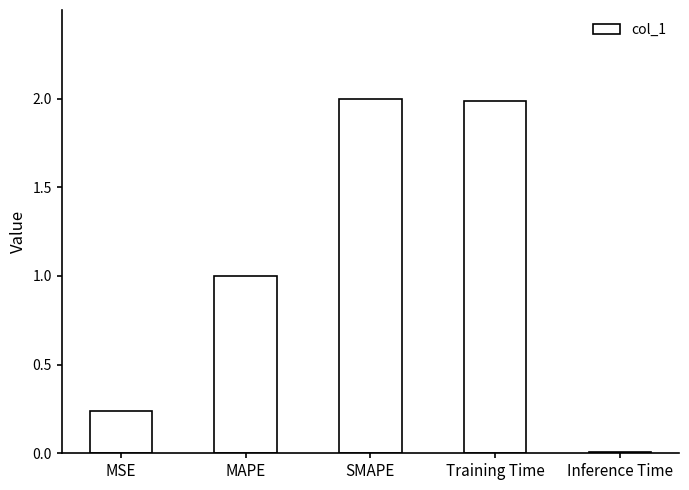

What is the label of the 3rd bar from the right?

SMAPE